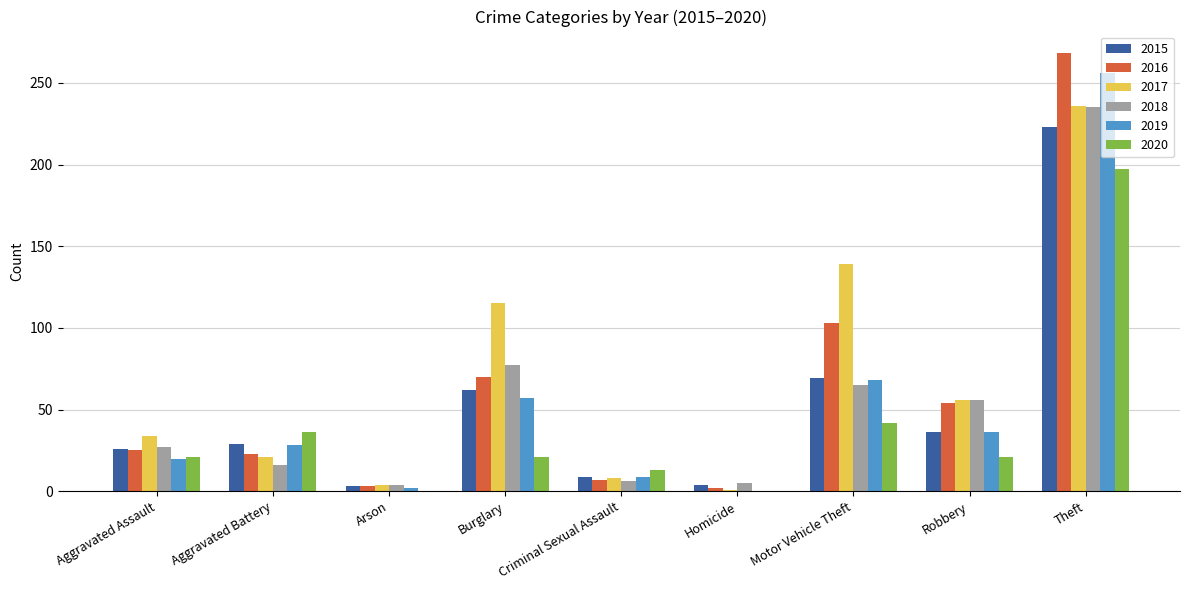

What is the sum of the 2017 values at Theft and Aggravated Battery?

257